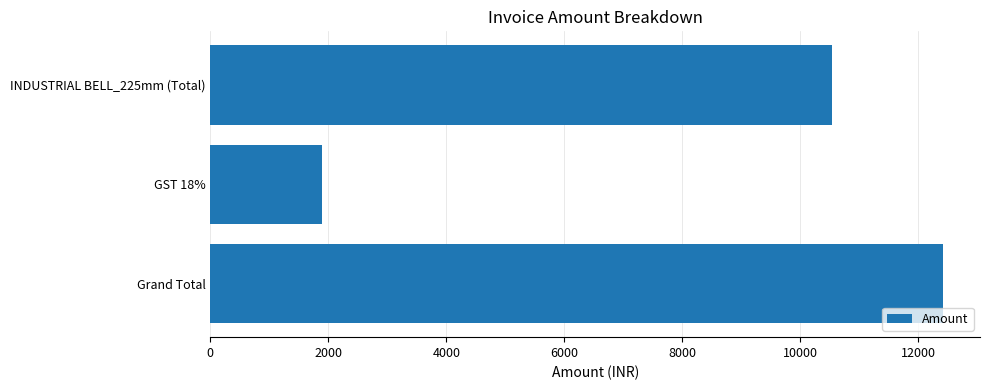

What is the approximate value at Grand Total?

12425.4